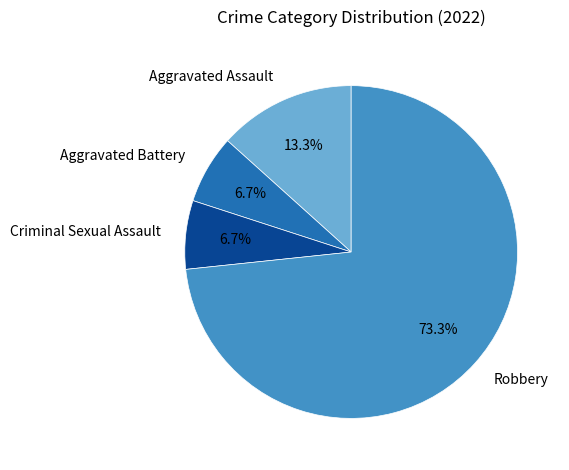

Which has a higher value, Robbery or Criminal Sexual Assault?

Robbery